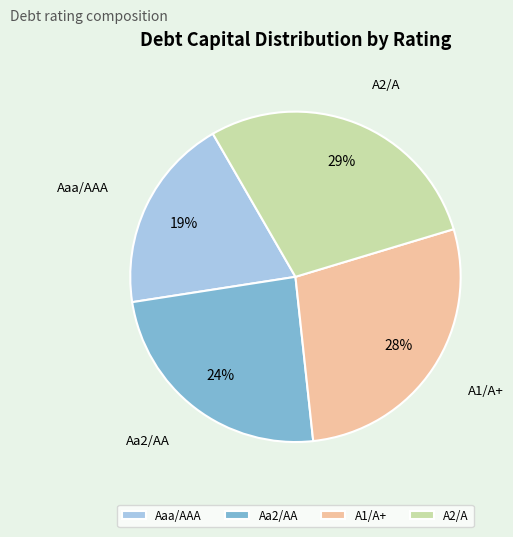

Which slice is the largest?

A2/A